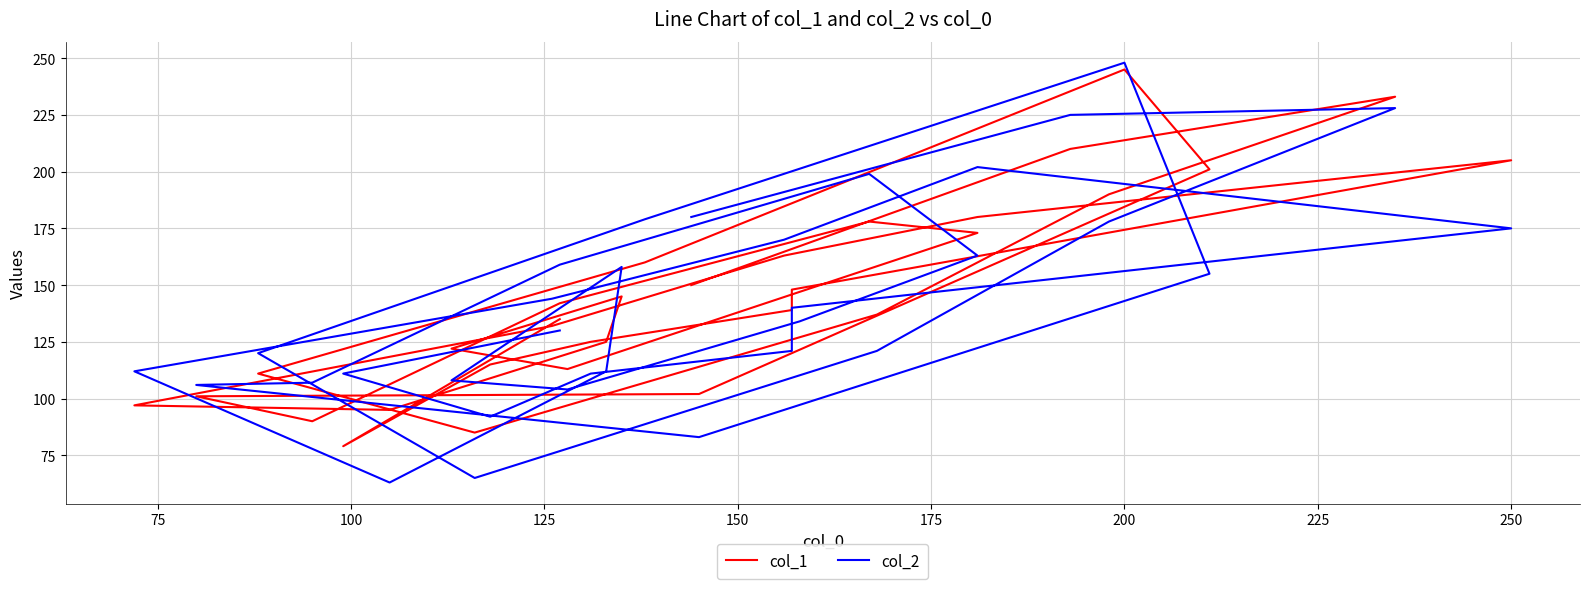

What is the value of the col_2 point at the 21st from the left?

112